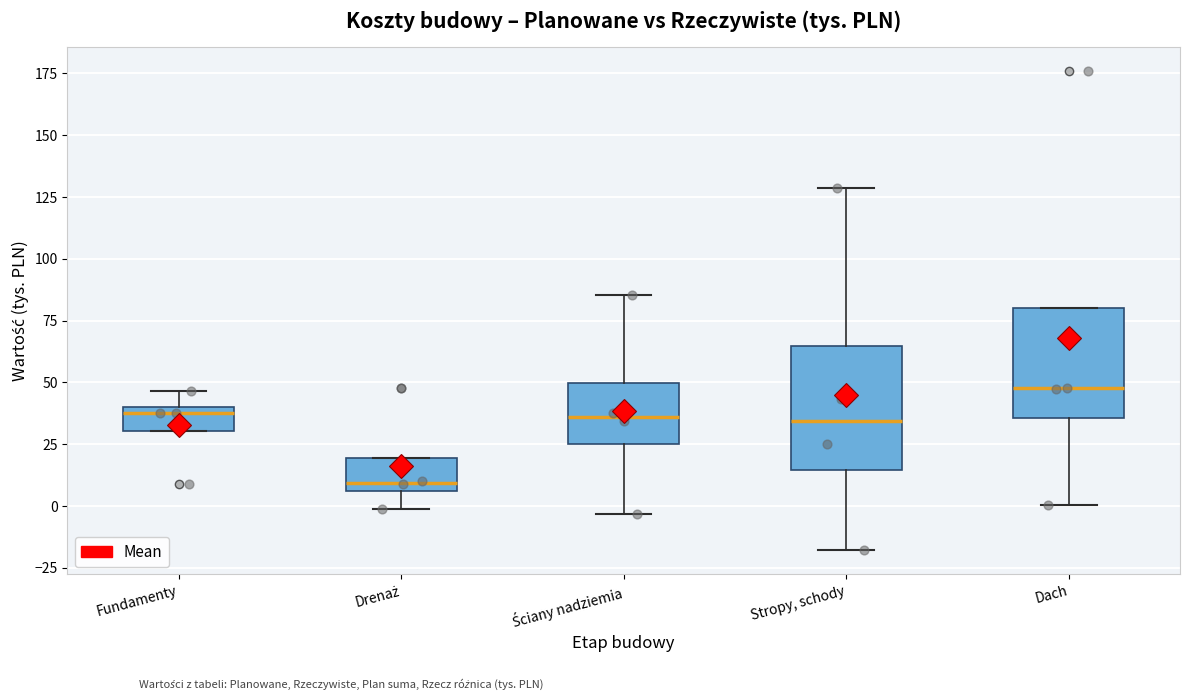

Where does the lower whisker of the box for Stropy, schody end on the y-axis? The values are not printed on the chart, so give them approximately, as read against the axis.

-20